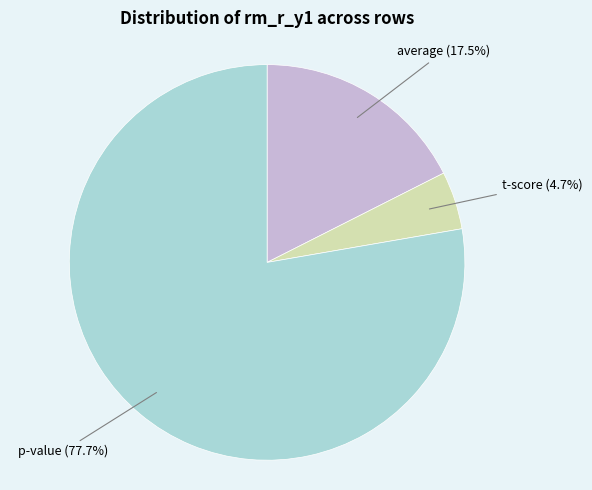

How many segments does this pie chart have?

3